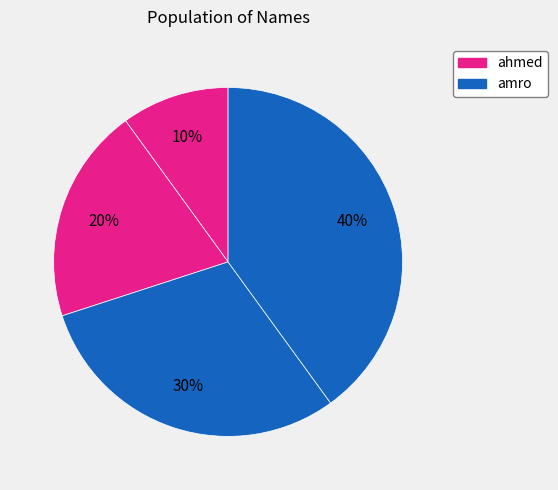

How many slices are in this pie chart?

4